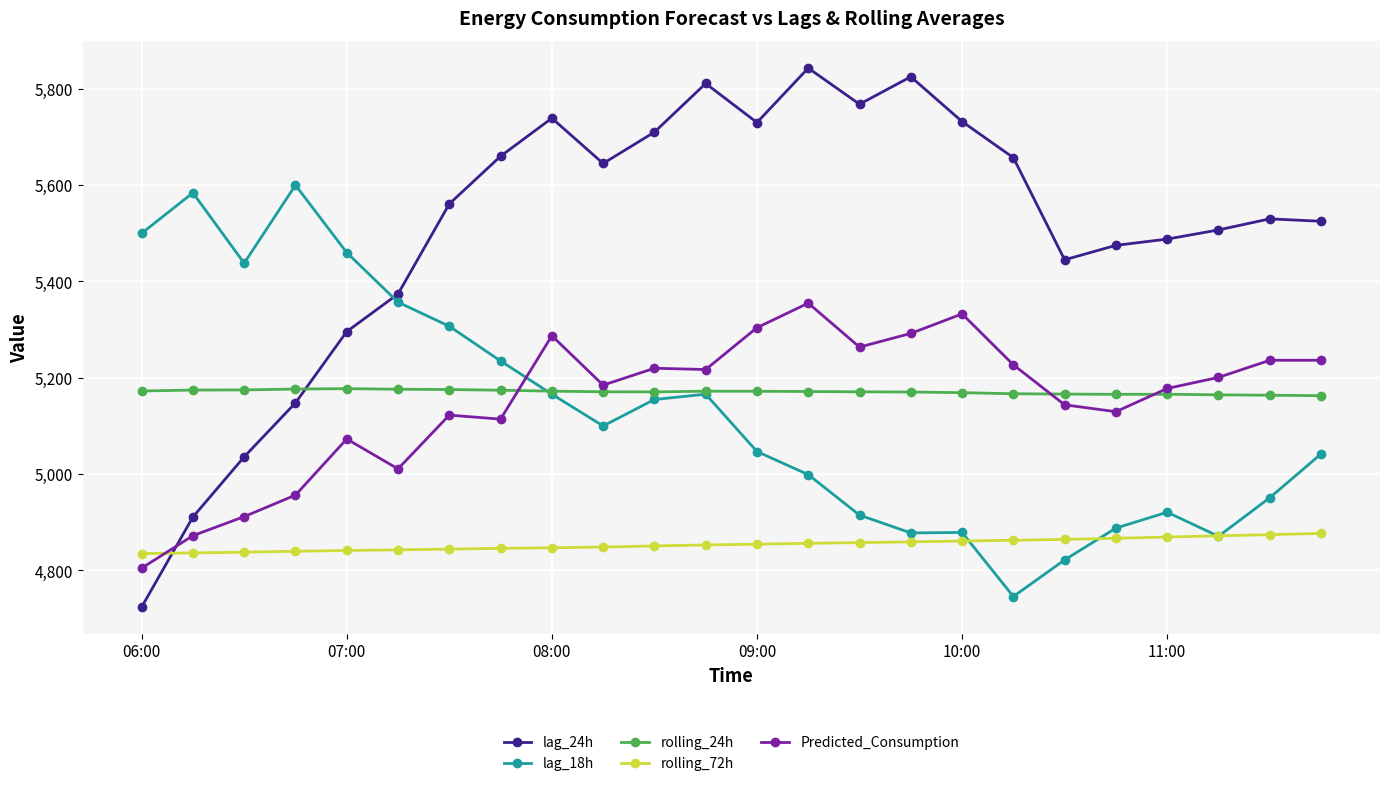

How many lines are shown in the chart?

5